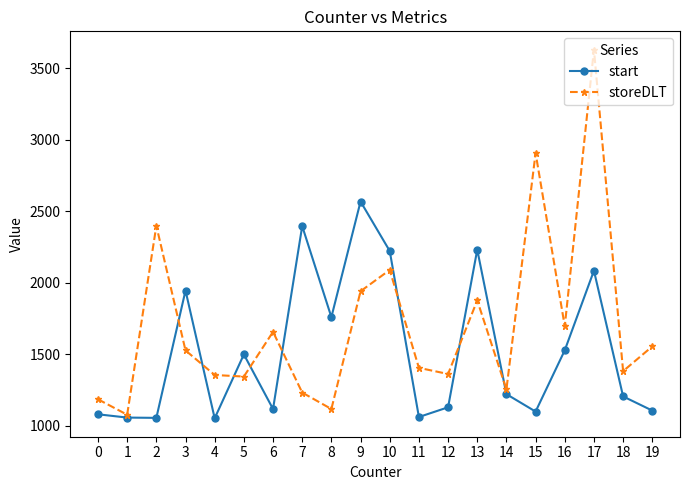

In start, how many points are higher than both neighbors (excluding endpoints)?

6